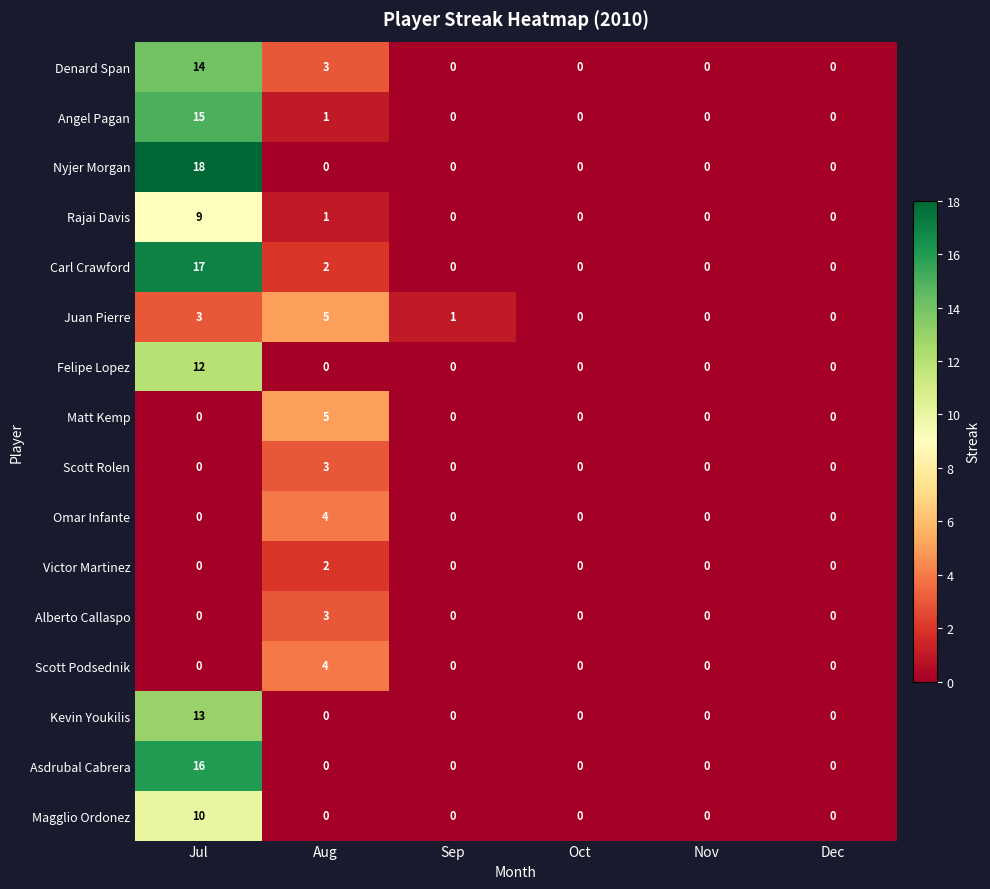

Which label corresponds to the largest value in the chart?

Jul